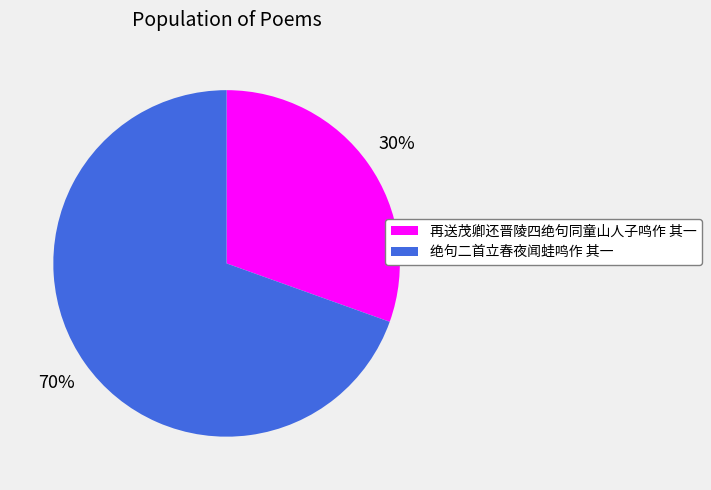

Which has a higher value, 再送茂卿还晋陵四绝句同童山人子鸣作 其一 or 绝句二首立春夜闻蛙鸣作 其一?

绝句二首立春夜闻蛙鸣作 其一